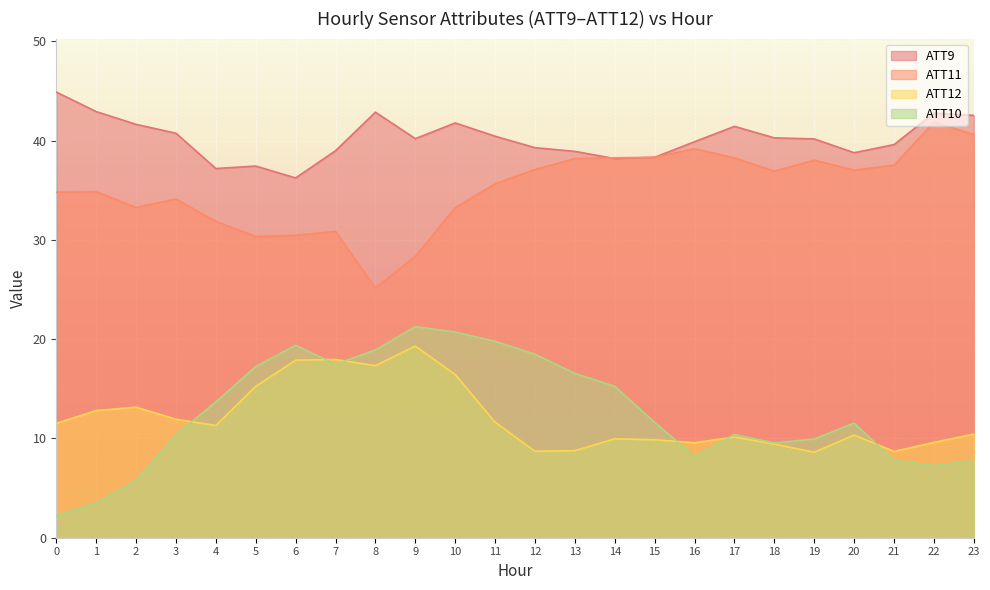

What is the total value across all series at 22?

101.5